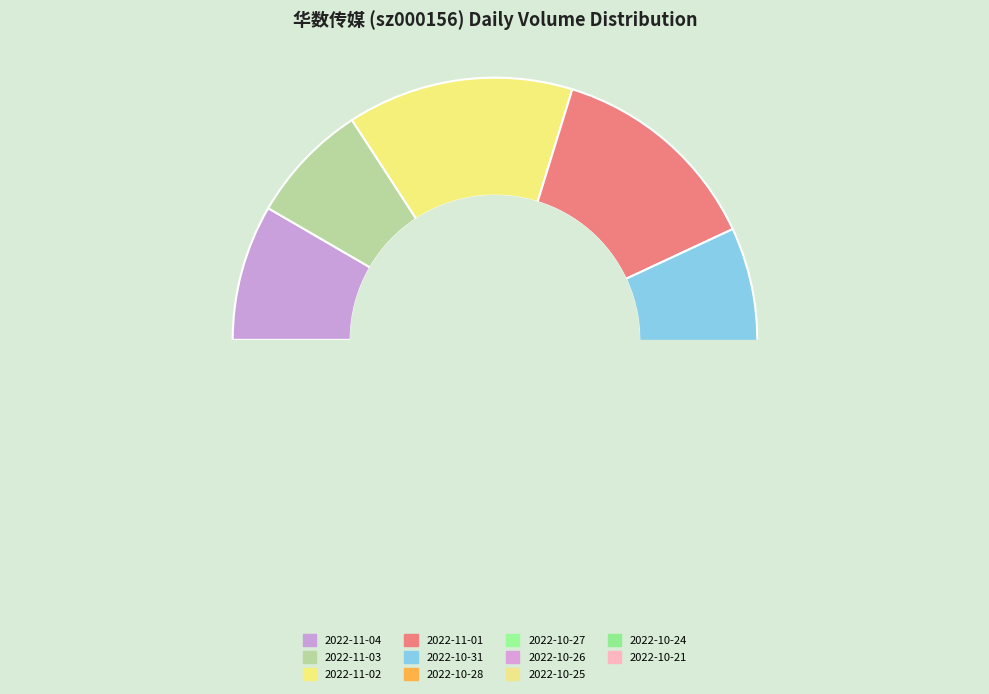

Which category has the biggest portion of the pie?

2022-11-02